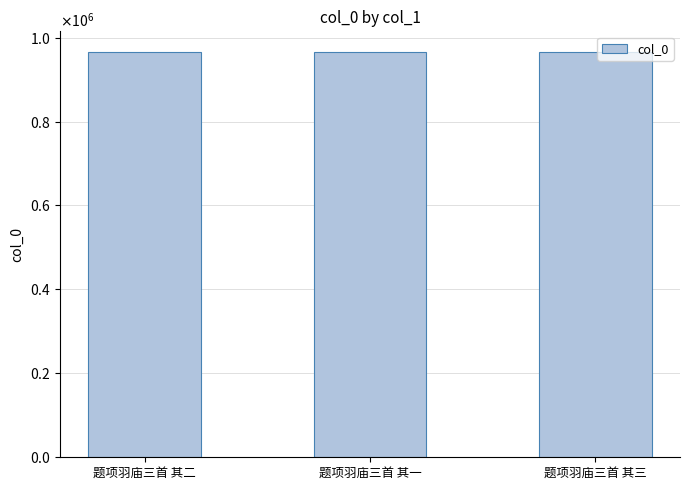

Does the chart contain any negative values?

No